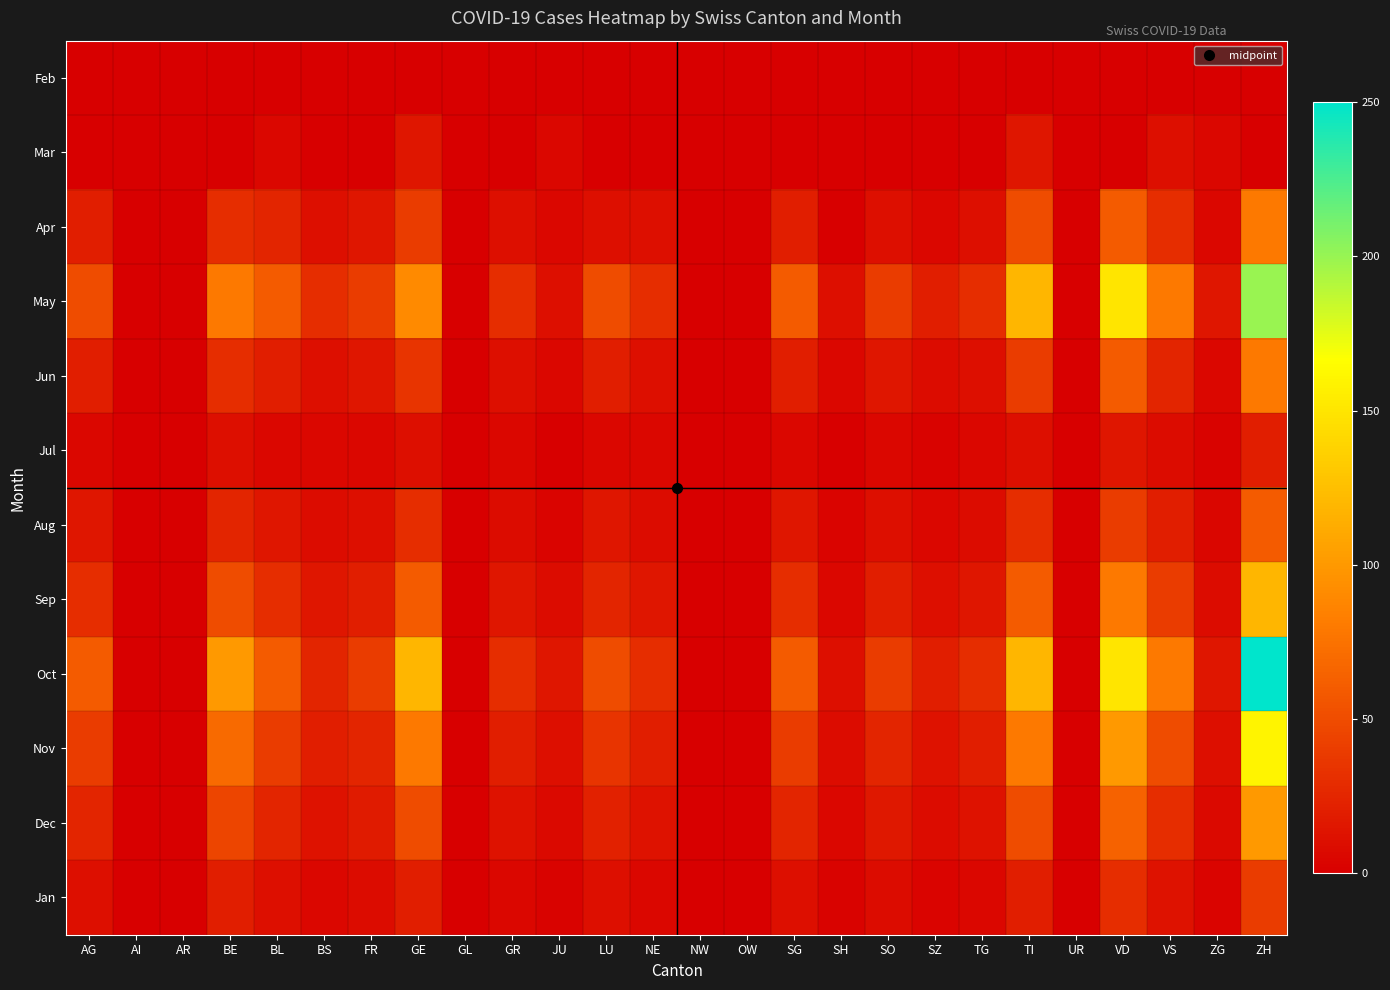

Reading left to right, extract all data points from this chart.

Feb: AG=0	AI=0	AR=0	BE=0	BL=0	BS=0	FR=0	GE=0	GL=0	GR=0	JU=0	LU=0	NE=0	NW=0	OW=0	SG=0	SH=0	SO=0	SZ=0	TG=0	TI=0	UR=0	VD=0	VS=0	ZG=0	ZH=0
Mar: AG=0	AI=0	AR=0	BE=0	BL=5	BS=0	FR=0	GE=15	GL=0	GR=0	JU=5	LU=0	NE=0	NW=0	OW=0	SG=0	SH=0	SO=0	SZ=0	TG=0	TI=15	UR=0	VD=0	VS=10	ZG=5	ZH=0
Apr: AG=20	AI=0	AR=0	BE=30	BL=25	BS=10	FR=15	GE=40	GL=0	GR=10	JU=5	LU=10	NE=10	NW=0	OW=0	SG=20	SH=0	SO=10	SZ=5	TG=10	TI=50	UR=0	VD=60	VS=30	ZG=5	ZH=80
May: AG=50	AI=0	AR=0	BE=80	BL=60	BS=30	FR=40	GE=90	GL=0	GR=30	JU=10	LU=50	NE=30	NW=0	OW=0	SG=60	SH=10	SO=40	SZ=20	TG=30	TI=120	UR=0	VD=150	VS=80	ZG=15	ZH=200
Jun: AG=20	AI=0	AR=0	BE=30	BL=20	BS=10	FR=15	GE=35	GL=0	GR=10	JU=5	LU=20	NE=10	NW=0	OW=0	SG=20	SH=5	SO=15	SZ=8	TG=10	TI=40	UR=0	VD=60	VS=25	ZG=5	ZH=80
Jul: AG=5	AI=0	AR=0	BE=10	BL=5	BS=5	FR=5	GE=10	GL=0	GR=5	JU=0	LU=5	NE=5	NW=0	OW=0	SG=5	SH=0	SO=5	SZ=2	TG=5	TI=10	UR=0	VD=15	VS=8	ZG=2	ZH=20
Aug: AG=15	AI=0	AR=0	BE=25	BL=15	BS=8	FR=10	GE=30	GL=0	GR=8	JU=3	LU=15	NE=8	NW=0	OW=0	SG=15	SH=3	SO=10	SZ=5	TG=8	TI=30	UR=0	VD=40	VS=20	ZG=4	ZH=60
Sep: AG=30	AI=0	AR=0	BE=50	BL=30	BS=15	FR=20	GE=60	GL=0	GR=15	JU=8	LU=25	NE=15	NW=0	OW=0	SG=30	SH=5	SO=20	SZ=10	TG=15	TI=60	UR=0	VD=80	VS=40	ZG=8	ZH=120
Oct: AG=60	AI=0	AR=0	BE=100	BL=60	BS=25	FR=40	GE=120	GL=0	GR=30	JU=15	LU=50	NE=30	NW=0	OW=0	SG=60	SH=10	SO=40	SZ=20	TG=30	TI=120	UR=0	VD=150	VS=80	ZG=15	ZH=250
Nov: AG=40	AI=0	AR=0	BE=70	BL=40	BS=20	FR=25	GE=80	GL=0	GR=20	JU=10	LU=35	NE=20	NW=0	OW=0	SG=40	SH=8	SO=25	SZ=12	TG=20	TI=80	UR=0	VD=100	VS=50	ZG=10	ZH=160
Dec: AG=25	AI=0	AR=0	BE=45	BL=25	BS=12	FR=18	GE=50	GL=0	GR=12	JU=6	LU=22	NE=12	NW=0	OW=0	SG=25	SH=5	SO=16	SZ=8	TG=12	TI=50	UR=0	VD=65	VS=30	ZG=6	ZH=100
Jan: AG=10	AI=0	AR=0	BE=20	BL=10	BS=5	FR=8	GE=20	GL=0	GR=5	JU=2	LU=10	NE=5	NW=0	OW=0	SG=10	SH=2	SO=8	SZ=3	TG=5	TI=20	UR=0	VD=30	VS=12	ZG=3	ZH=40